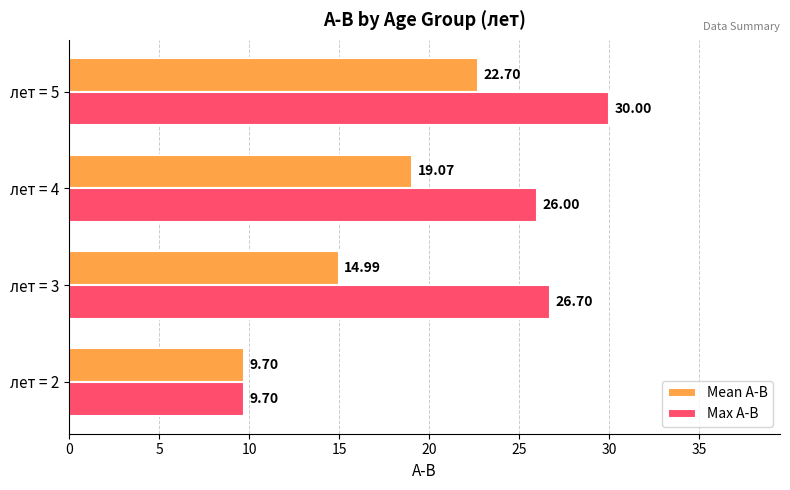

What is the difference between the maximum and minimum values in the Max A-B series?

20.3